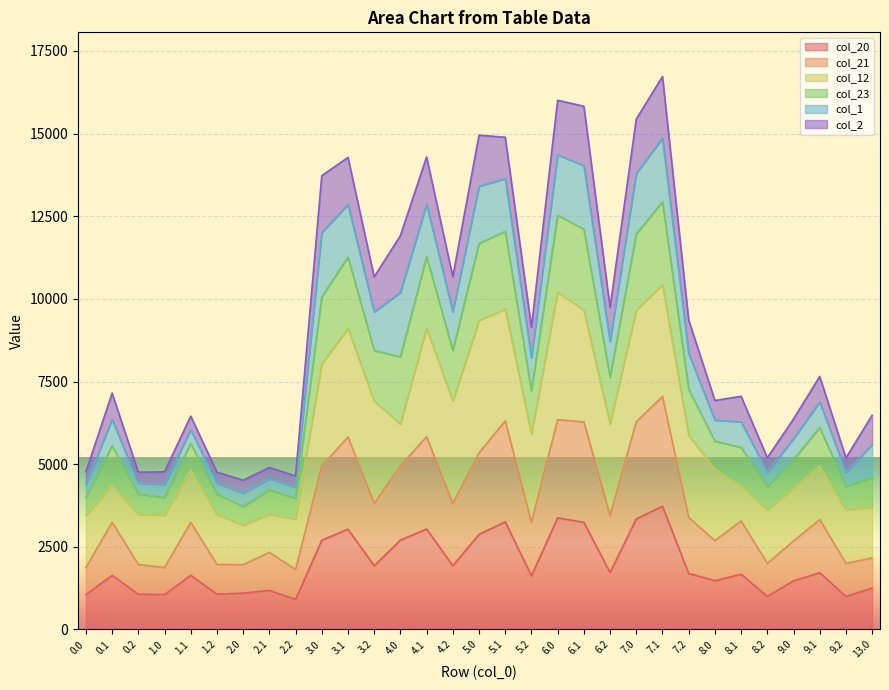

What is the total value across all series at 7.0?

15438.6